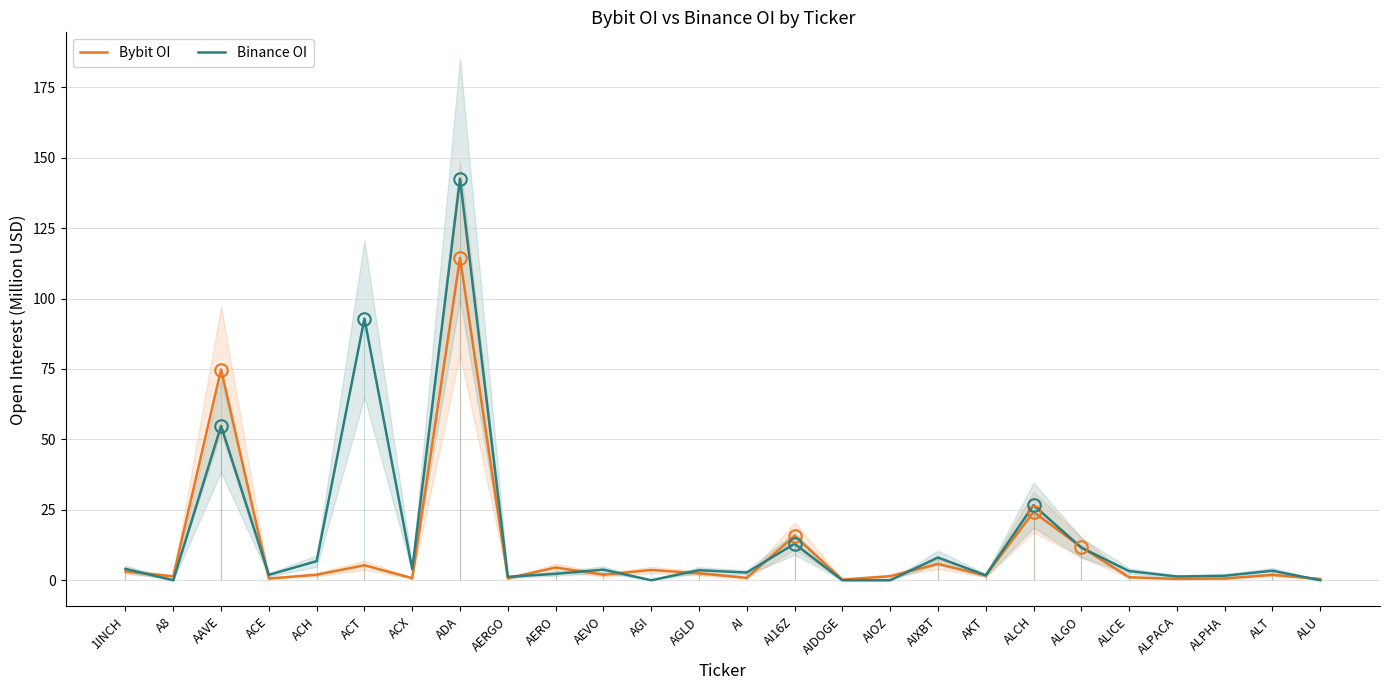

Reading left to right, what are all the values shown in this chart?

Bybit OI: 1INCH=3.1	A8=1.4	AAVE=74.8	ACE=0.6	ACH=2.0	ACT=5.3	ACX=0.7	ADA=114.4	AERGO=0.7	AERO=4.5	AEVO=2.0	AGI=3.7	AGLD=2.4	AI=0.9	AI16Z=15.8	AIDOGE=0.2	AIOZ=1.5	AIXBT=5.8	AKT=1.7	ALCH=24.2	ALGO=11.7	ALICE=1.1	ALPACA=0.5	ALPHA=0.6	ALT=1.9	ALU=0.5
Binance OI: 1INCH=4.0	A8=0.0	AAVE=54.8	ACE=1.9	ACH=6.8	ACT=92.9	ACX=3.9	ADA=142.5	AERGO=1.2	AERO=2.3	AEVO=3.8	AGI=0.0	AGLD=3.6	AI=2.7	AI16Z=13.0	AIDOGE=0.0	AIOZ=0.0	AIXBT=8.1	AKT=1.8	ALCH=26.6	ALGO=11.6	ALICE=3.3	ALPACA=1.3	ALPHA=1.6	ALT=3.4	ALU=0.0